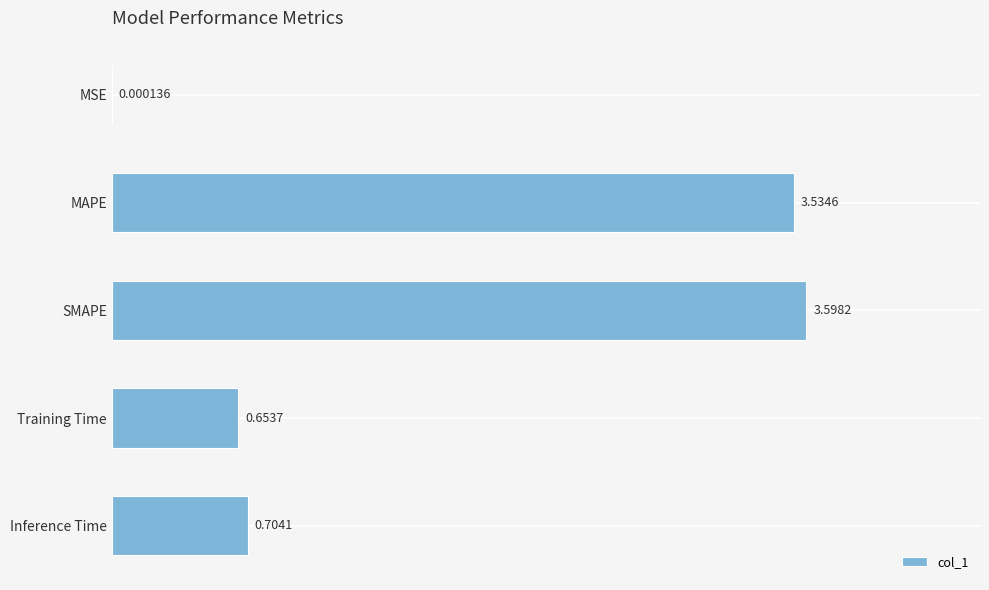

What is the sum of the values at Inference Time and SMAPE?

4.3